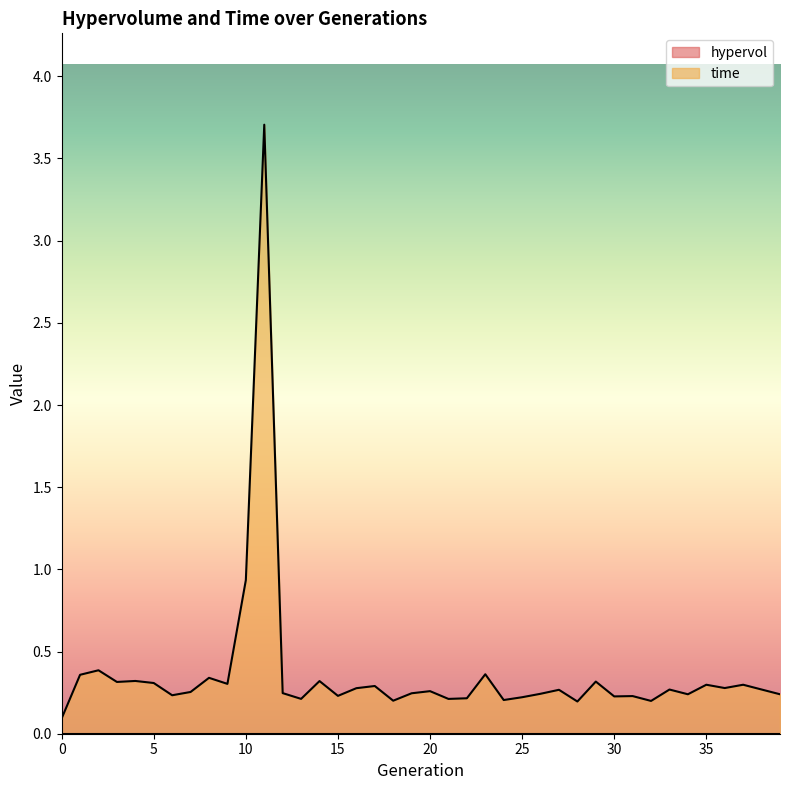

At which label is the value closest to 1?

10